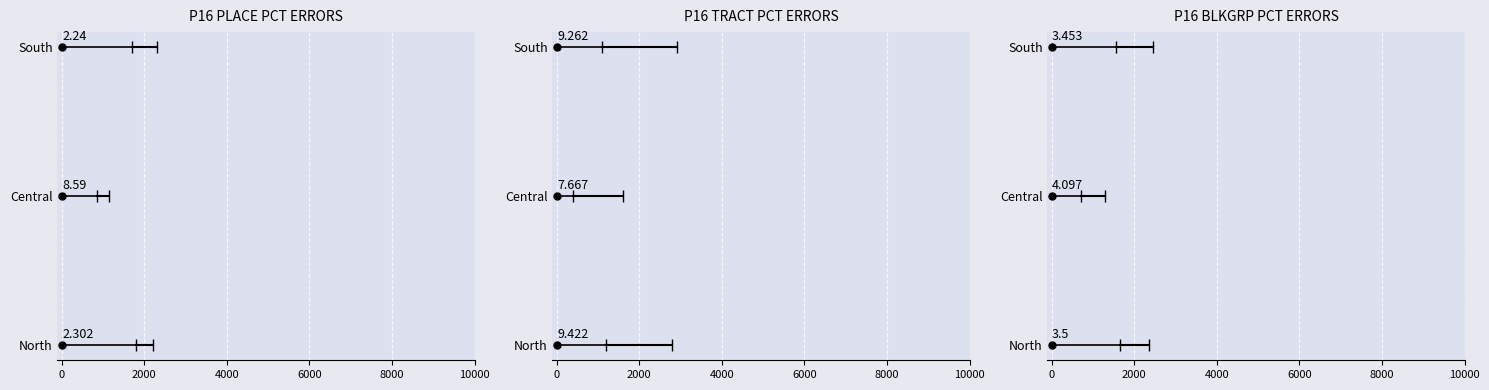

Which series has the widest spread of values?

North